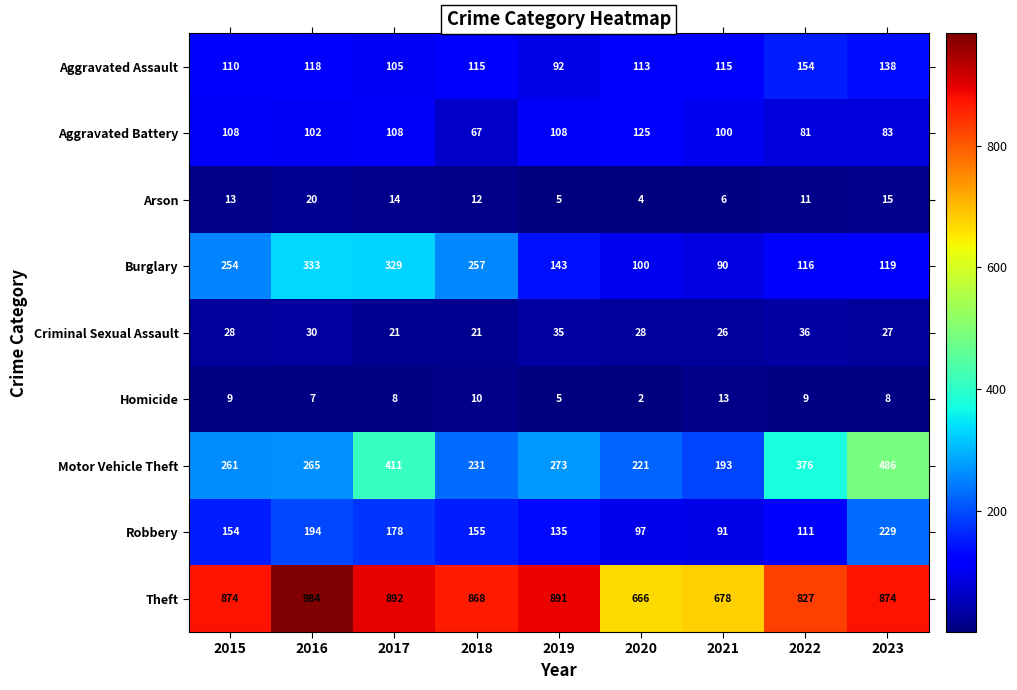

At how many categories does at least one series exceed 317?

9